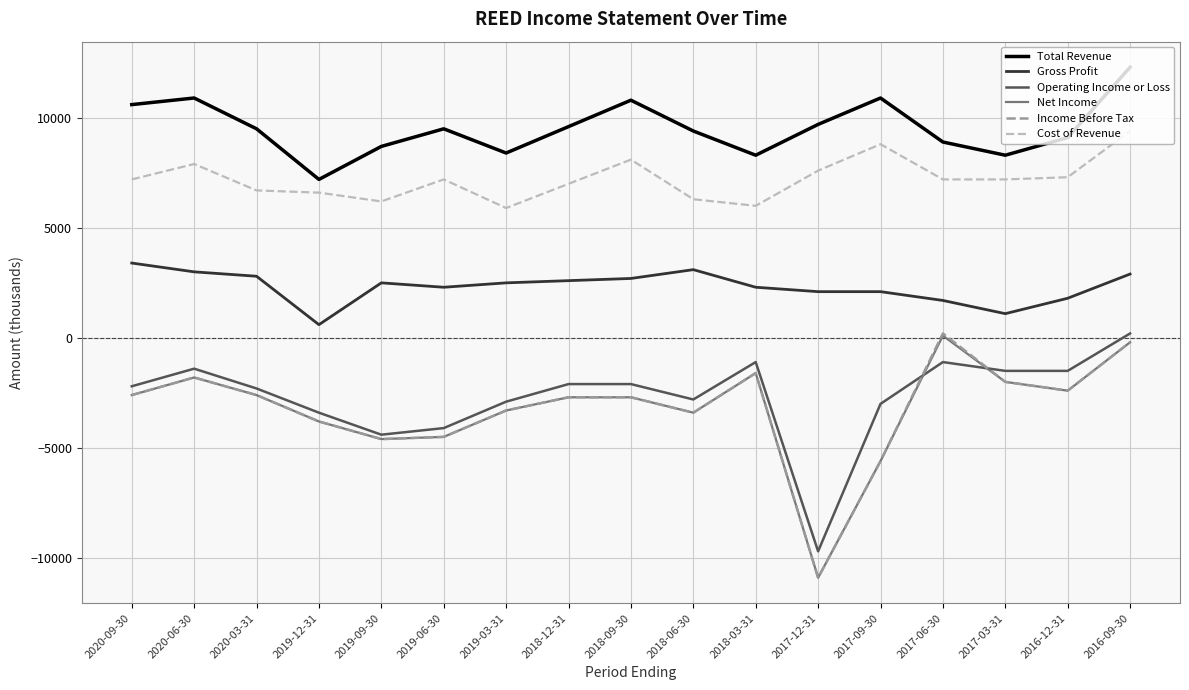

What is the average value of the Cost of Revenue series?

7212